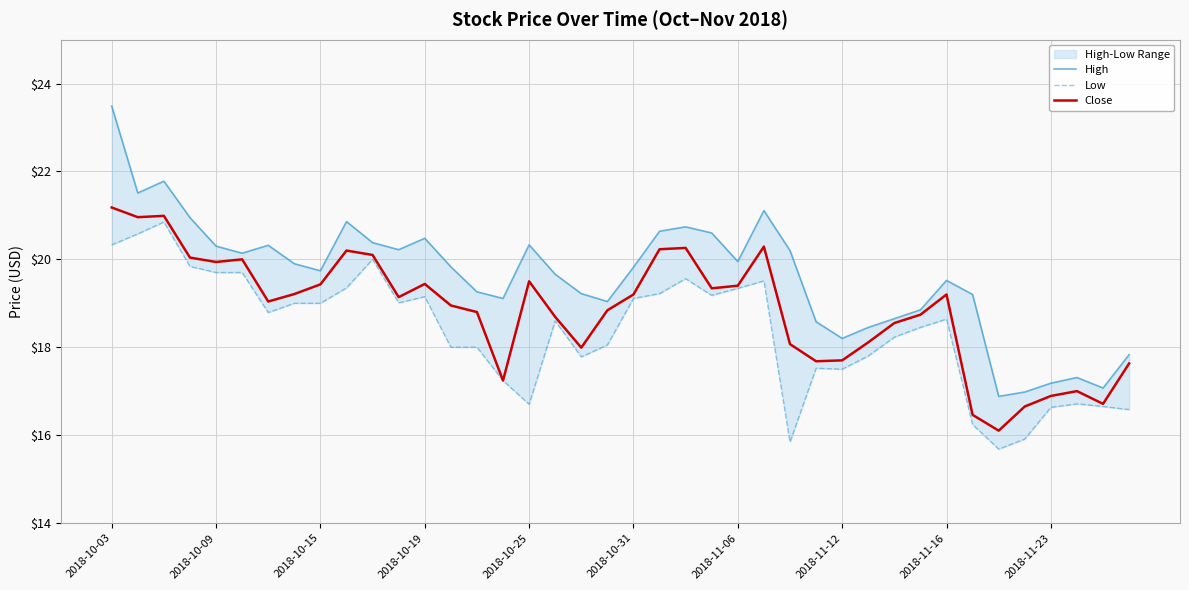

List the series in order of their overall mean, highest first.

High, Close, Low